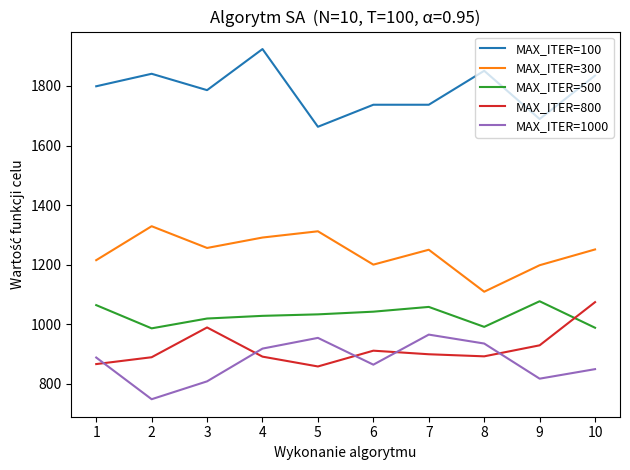

What is the difference between the maximum and minimum values in the MAX_ITER=1000 series?

217